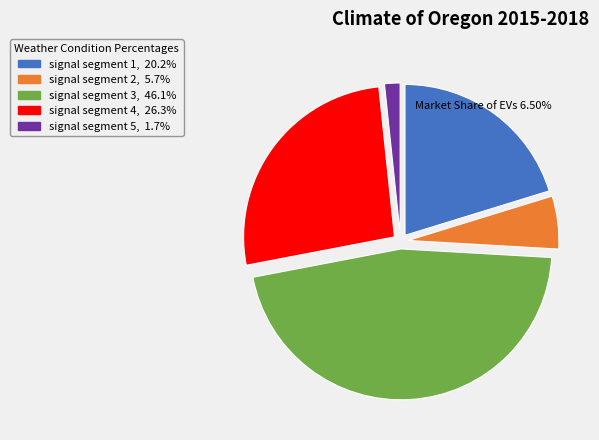

Which slice is the largest?

signal segment 3